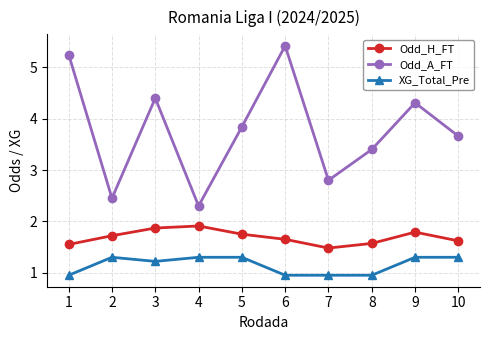

At which category is the sum across all series the highest?

6